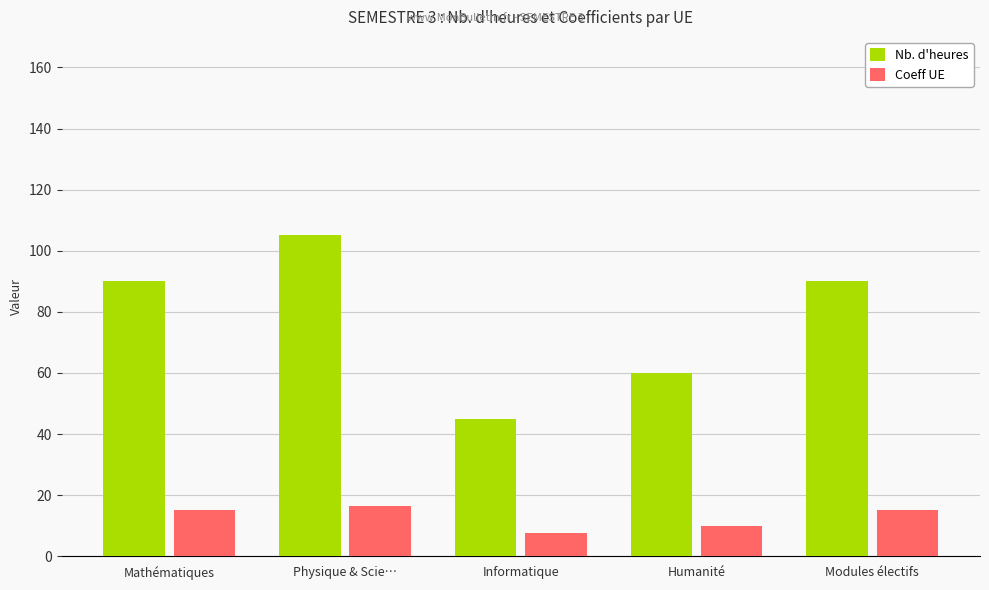

Count the number of data series in this chart.

2